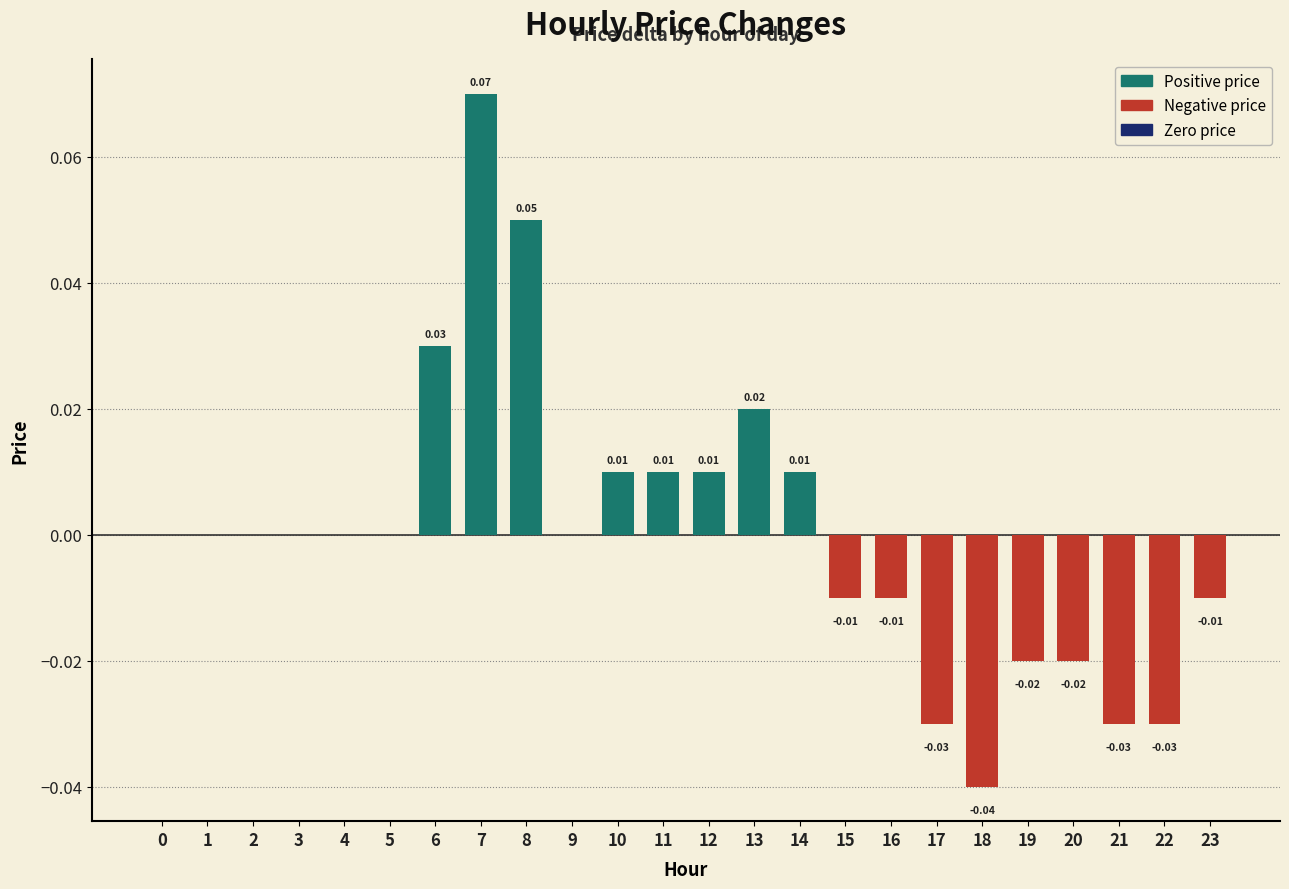

Which has a higher value, 16 or 20?

16